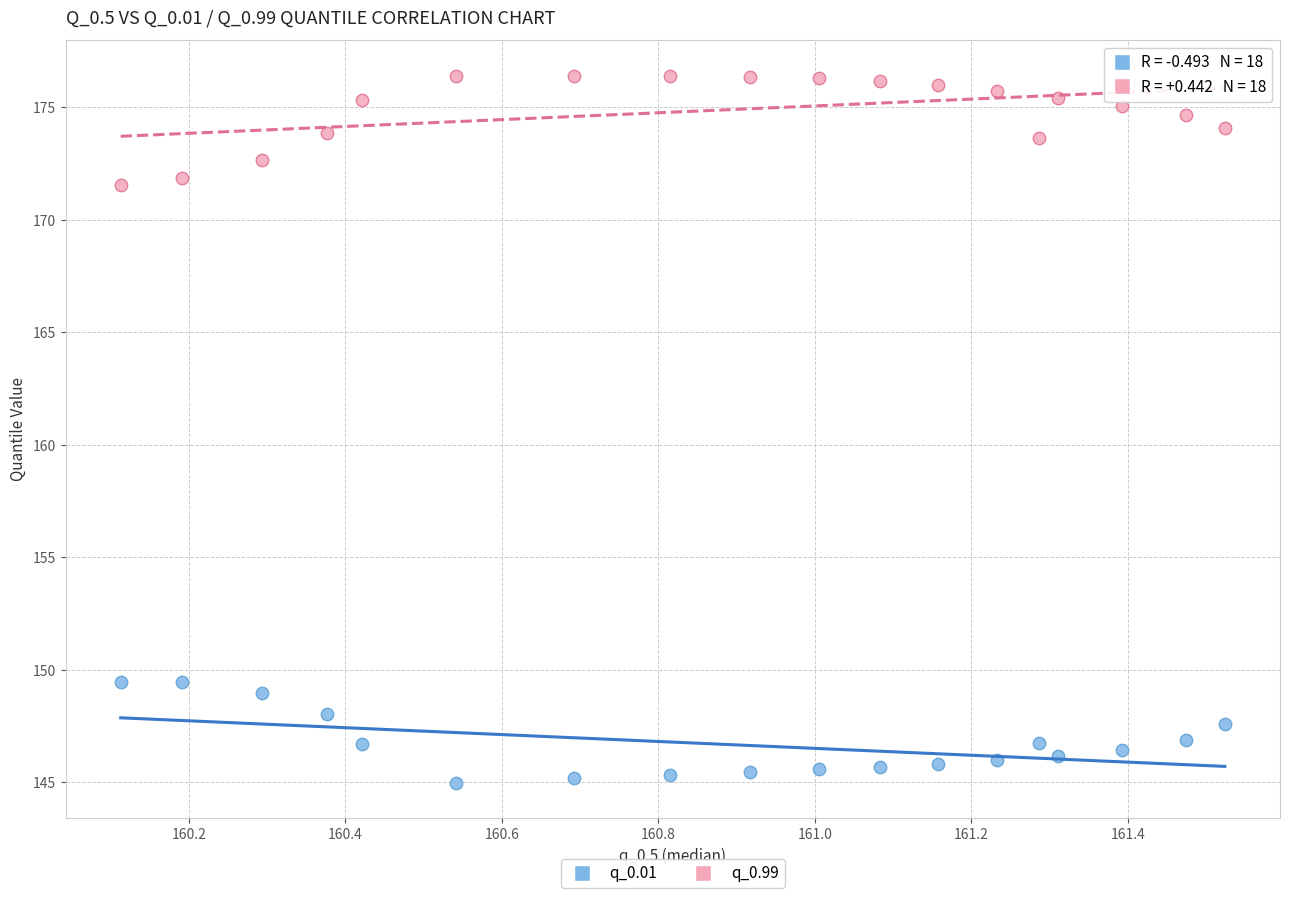

Which series contains the highest Y value?

q_0.99